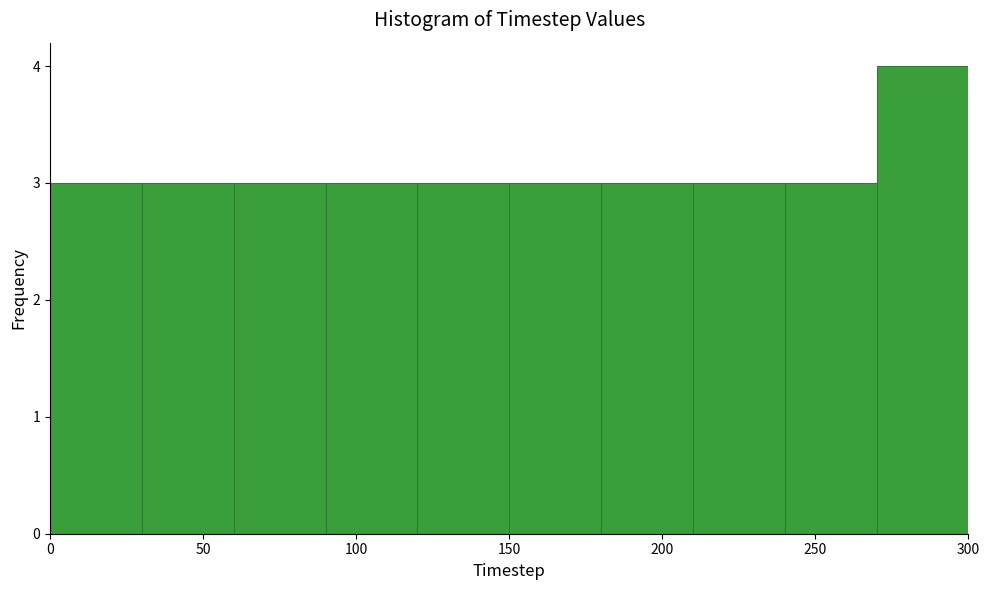

What is the height of the bar covering 150 to 180 on the x-axis? The values are not printed on the chart, so give them approximately, as read against the axis.

3